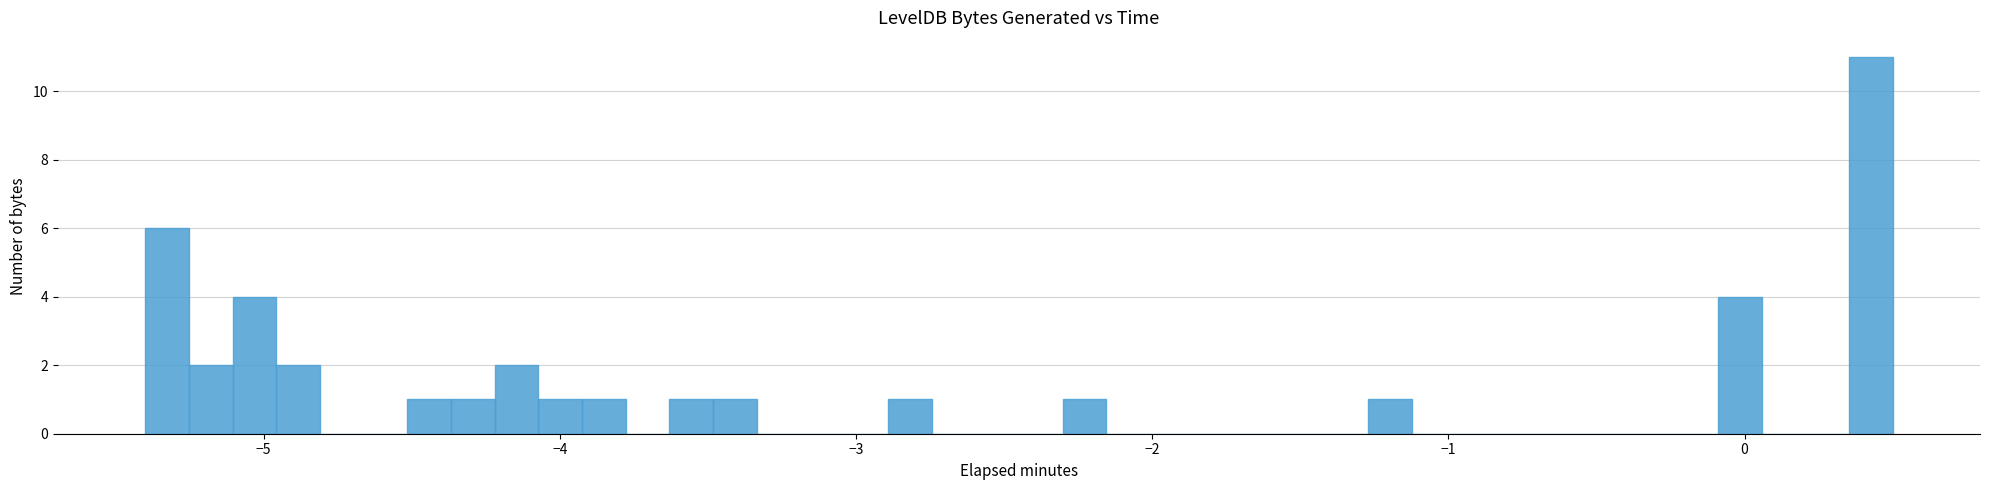

Read against the x-axis, roughly where is the centre of the tallest bar?

0.4